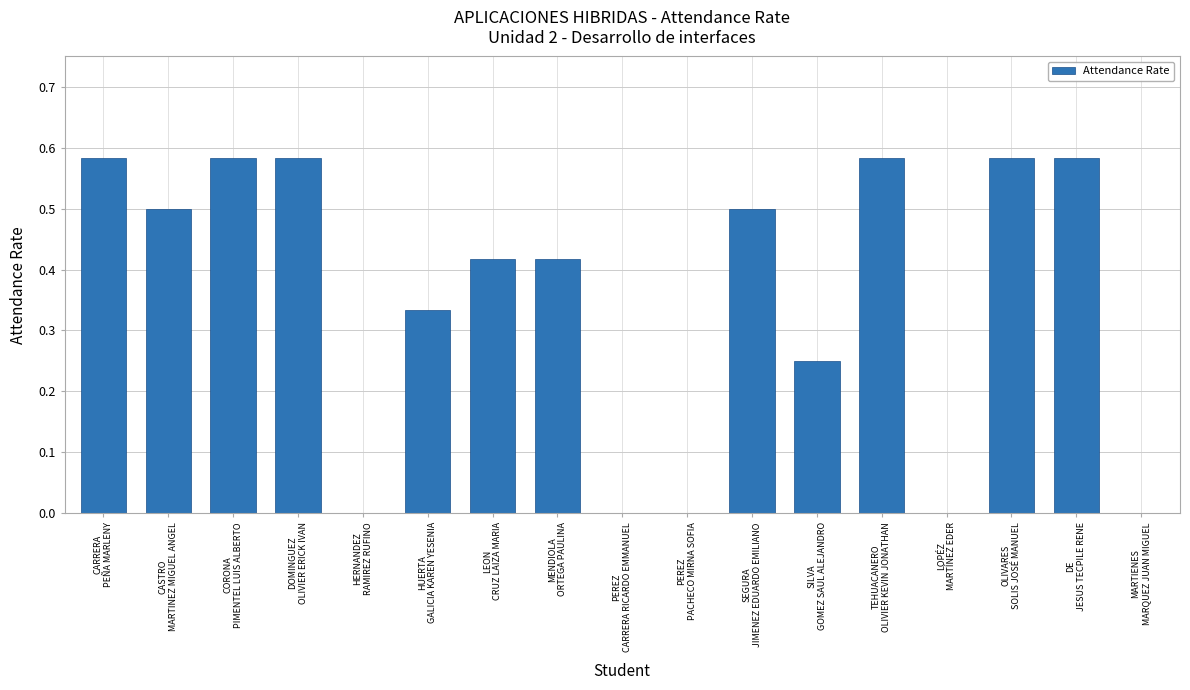

Count the number of data series in this chart.

1